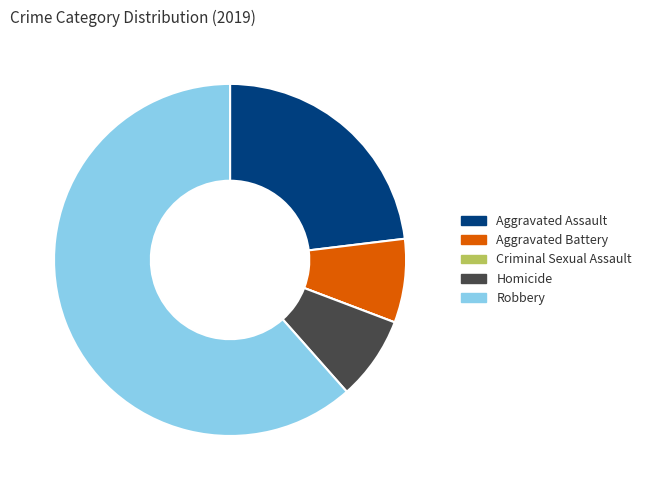

Which slice is the largest?

Robbery